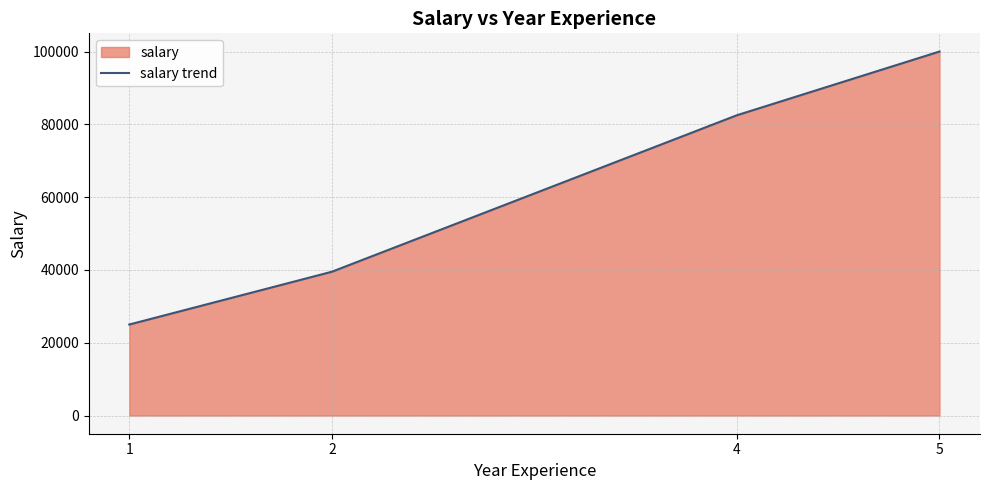

How many distinct data groups are displayed?

1